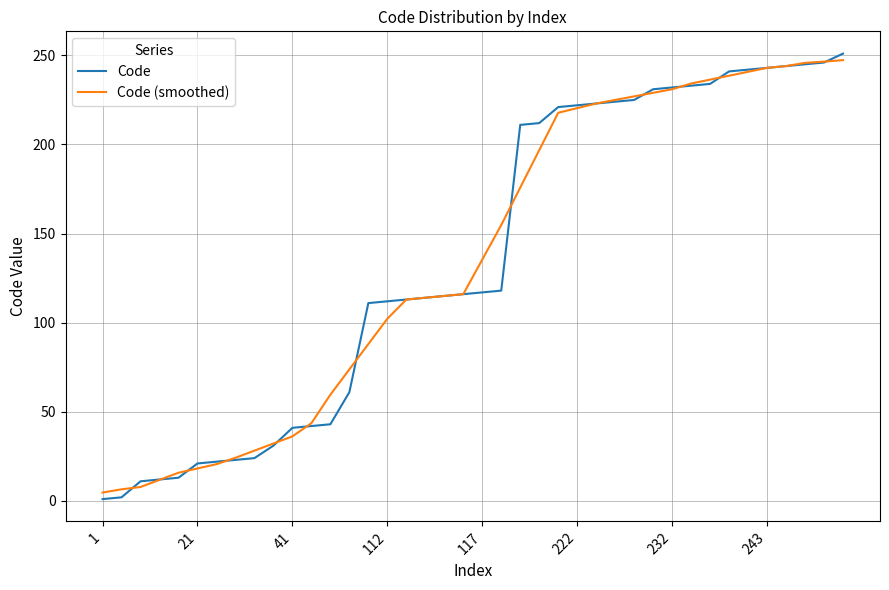

Which series ends up on top after the final intersection of Code (smoothed) and Code?

Code